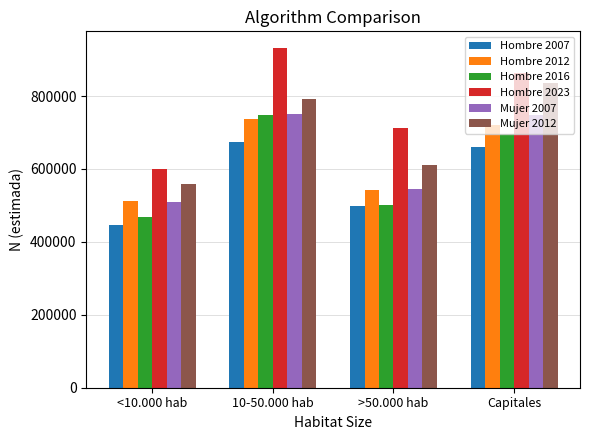

What is the spread (max minus min) of values at >50.000 hab?

214703